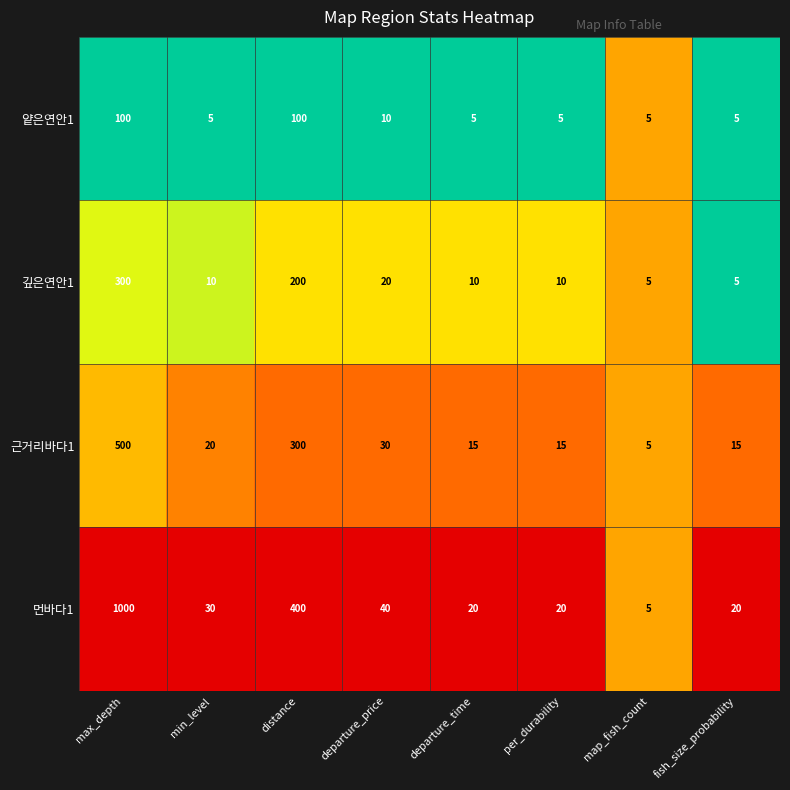

How many data points does each series have?

8